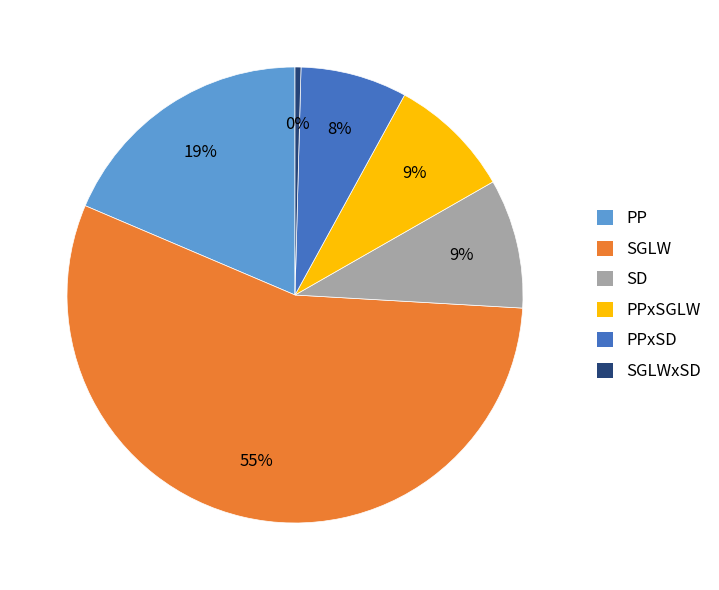

True or false: SGLWxSD accounts for 0% of the total.

True